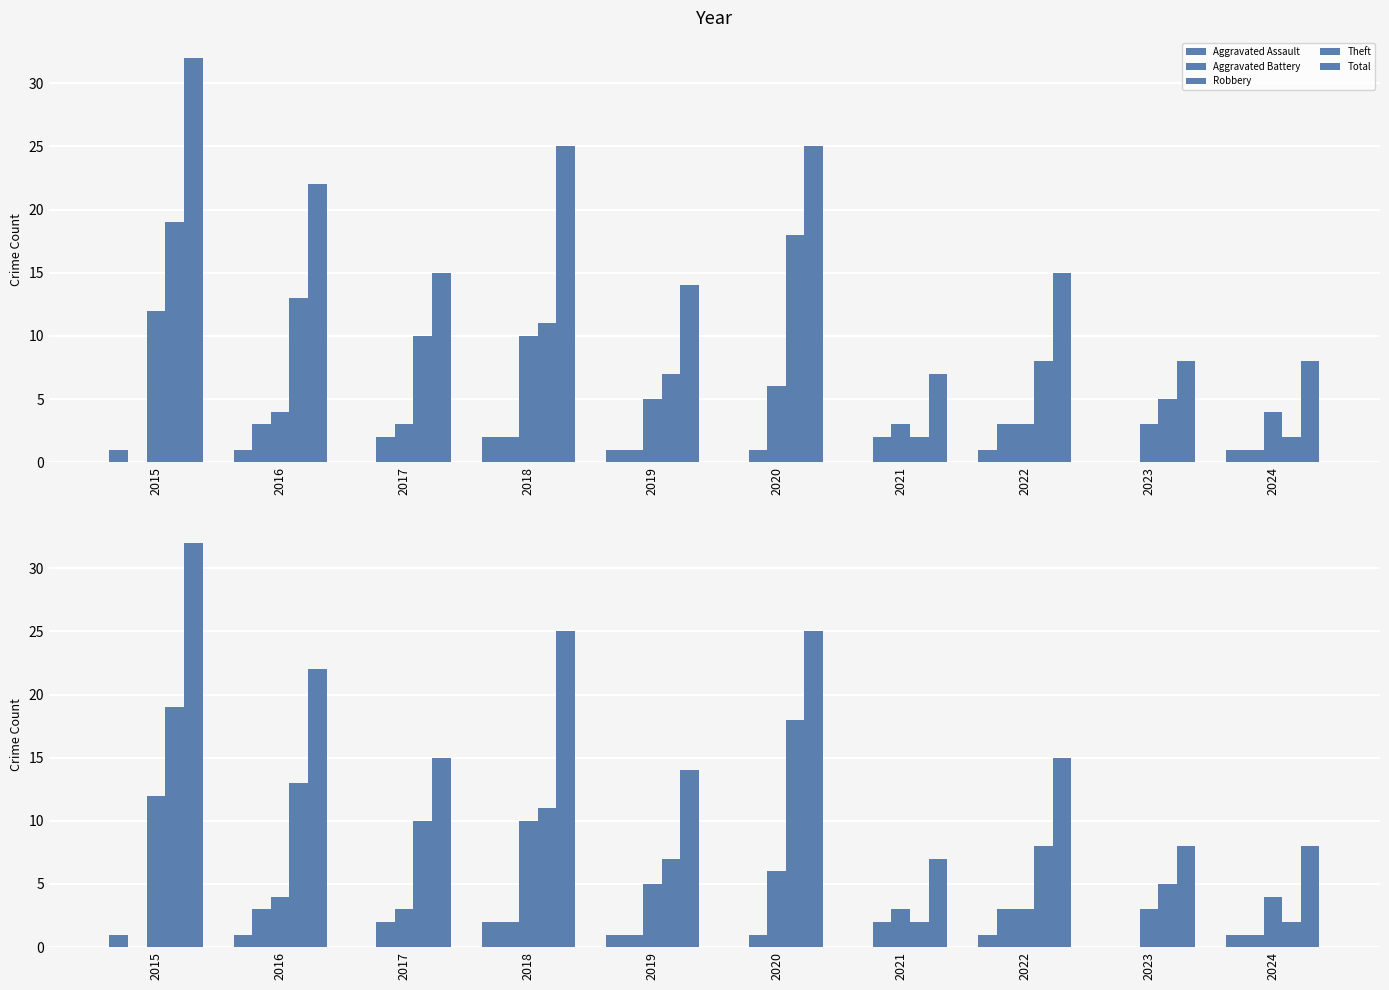

True or false: Aggravated Assault has a value of 0 at 2023.

True